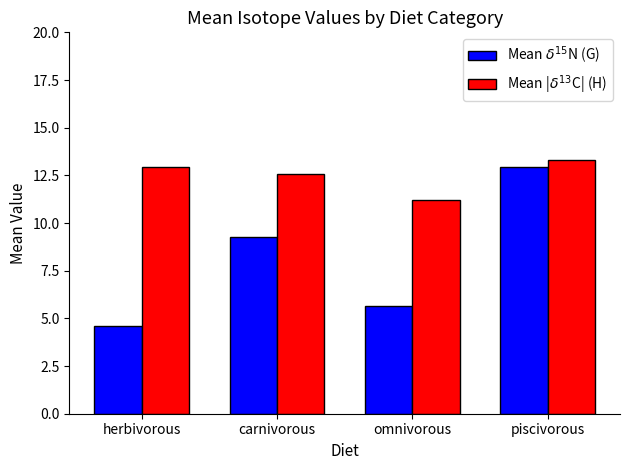

How many bars are there in total?

8